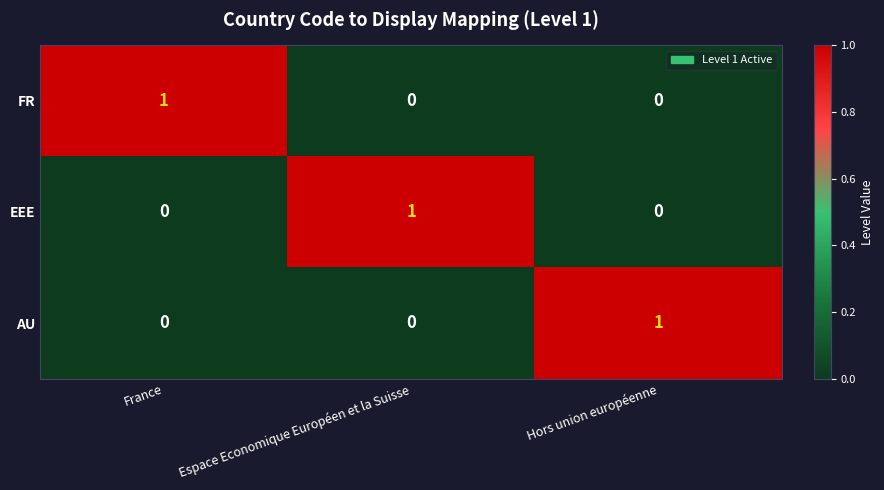

How many AU values are between 0 and 1?

3